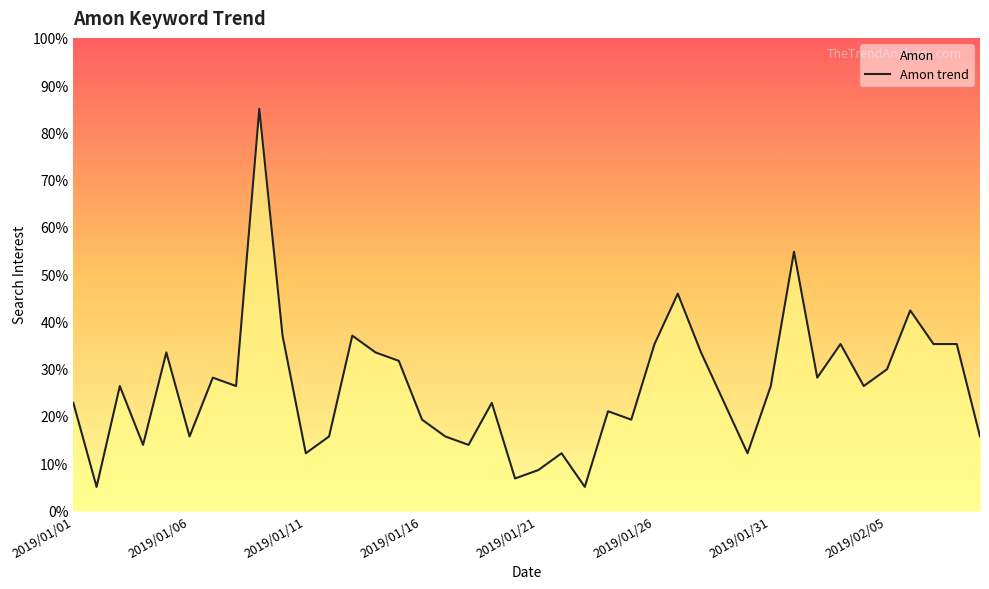

What is the label of the 9th point from the left?

2019/01/09